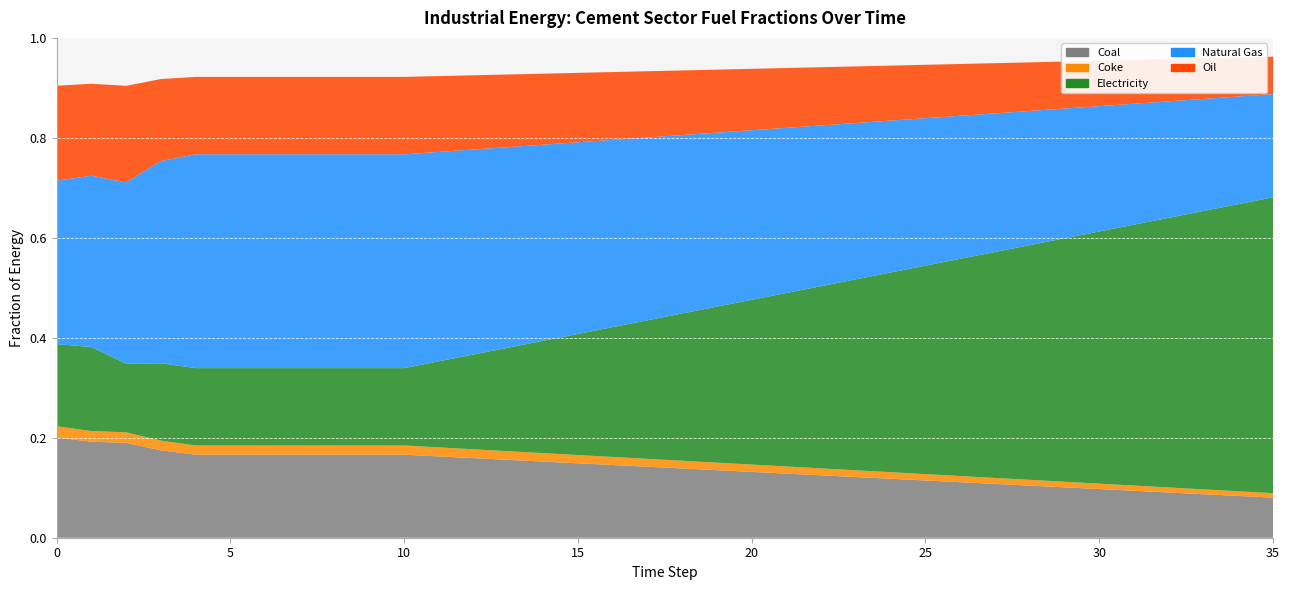

Reading right to left, extract all data points from this chart.

coal: 0.1	0.1	0.1	0.1	0.1	0.1	0.1	0.1	0.1	0.1	0.1	0.1	0.1	0.1	0.1	0.1	0.1	0.1	0.1	0.1	0.1	0.2	0.2	0.2	0.2	0.2	0.2	0.2	0.2	0.2	0.2	0.2	0.2	0.2	0.2	0.2
coke: 0.0	0.0	0.0	0.0	0.0	0.0	0.0	0.0	0.0	0.0	0.0	0.0	0.0	0.0	0.0	0.0	0.0	0.0	0.0	0.0	0.0	0.0	0.0	0.0	0.0	0.0	0.0	0.0	0.0	0.0	0.0	0.0	0.0	0.0	0.0	0.0
electricity: 0.6	0.6	0.6	0.5	0.5	0.5	0.5	0.5	0.5	0.4	0.4	0.4	0.4	0.4	0.3	0.3	0.3	0.3	0.3	0.3	0.2	0.2	0.2	0.2	0.2	0.2	0.2	0.2	0.2	0.2	0.2	0.2	0.2	0.1	0.2	0.2
natural_gas: 0.2	0.2	0.2	0.2	0.2	0.3	0.3	0.3	0.3	0.3	0.3	0.3	0.3	0.3	0.3	0.3	0.3	0.4	0.4	0.4	0.4	0.4	0.4	0.4	0.4	0.4	0.4	0.4	0.4	0.4	0.4	0.4	0.4	0.4	0.3	0.3
oil: 0.1	0.1	0.1	0.1	0.1	0.1	0.1	0.1	0.1	0.1	0.1	0.1	0.1	0.1	0.1	0.1	0.1	0.1	0.1	0.1	0.1	0.1	0.1	0.1	0.2	0.2	0.2	0.2	0.2	0.2	0.2	0.2	0.2	0.2	0.2	0.2